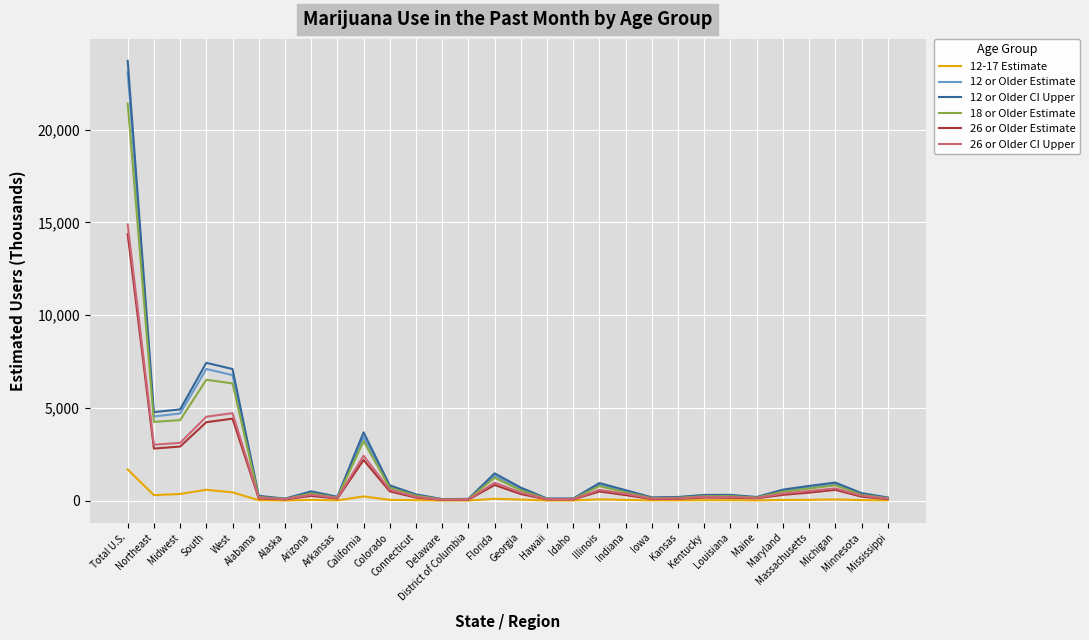

What is the total value across all series at Alaska?

434